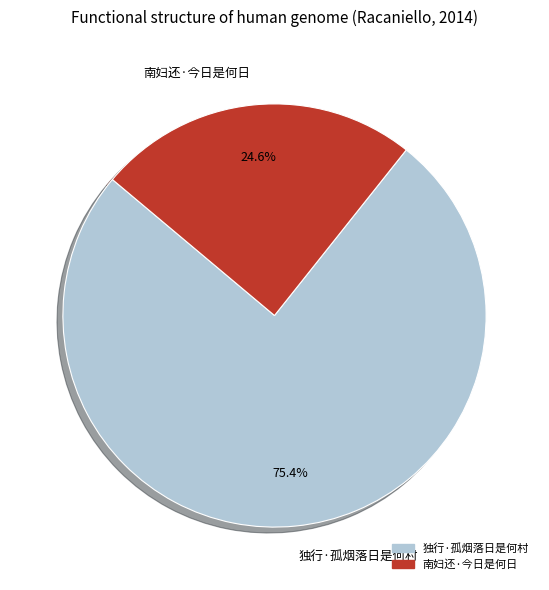

What is the largest slice in the pie chart?

独行·孤烟落日是何村